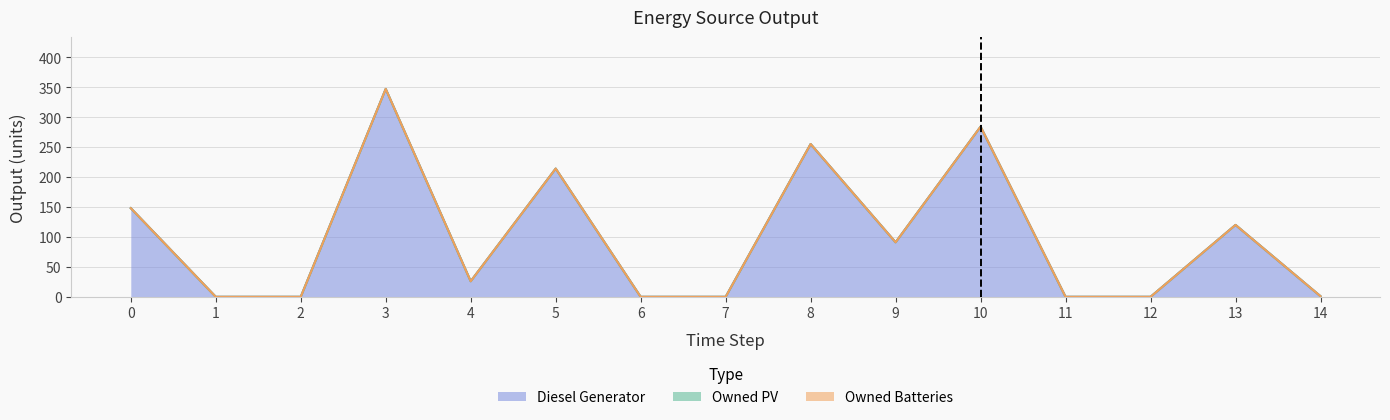

Which series has the largest total across all categories?

Diesel Generator